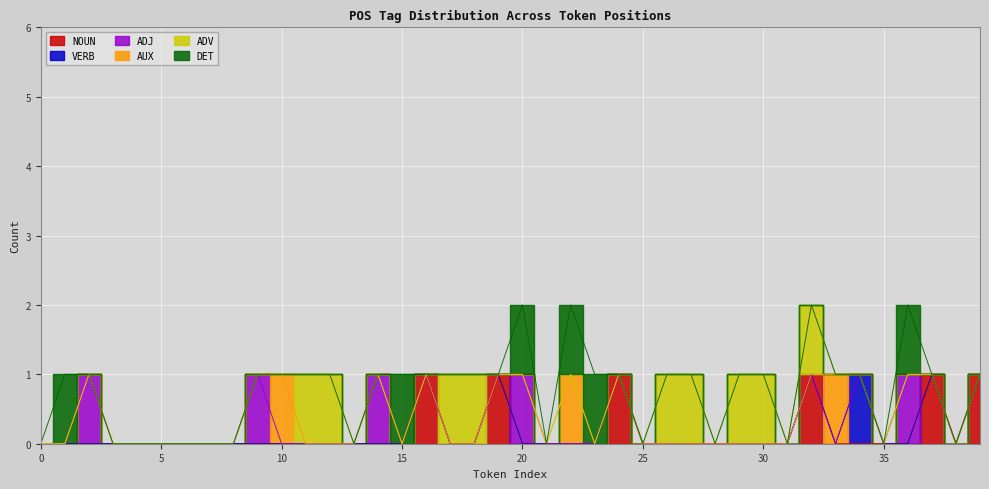

How many lines are shown in the chart?

6